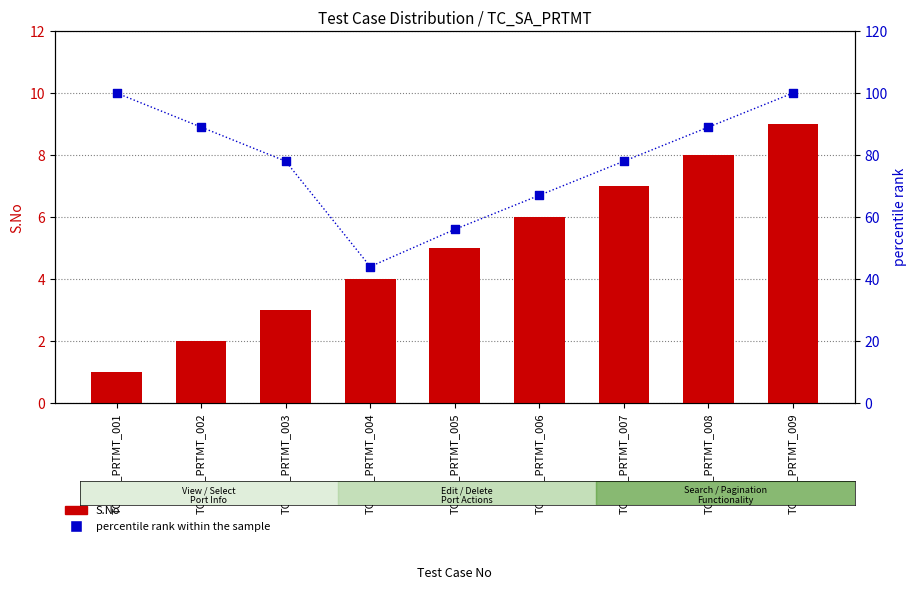

Which series reaches the minimum Y coordinate?

S.No